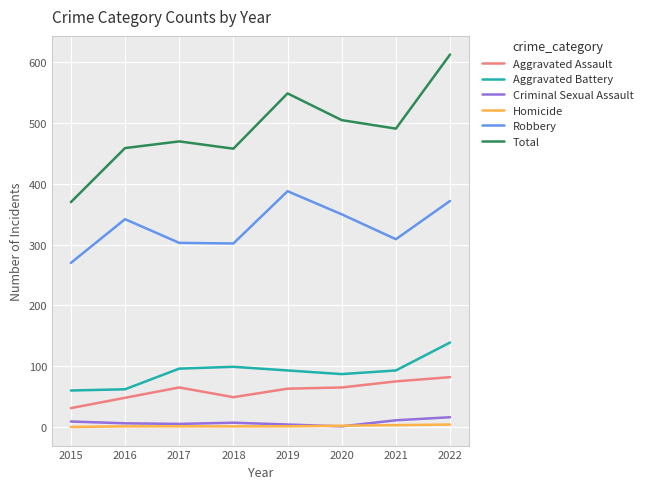

Which series has the largest total across all categories?

Total